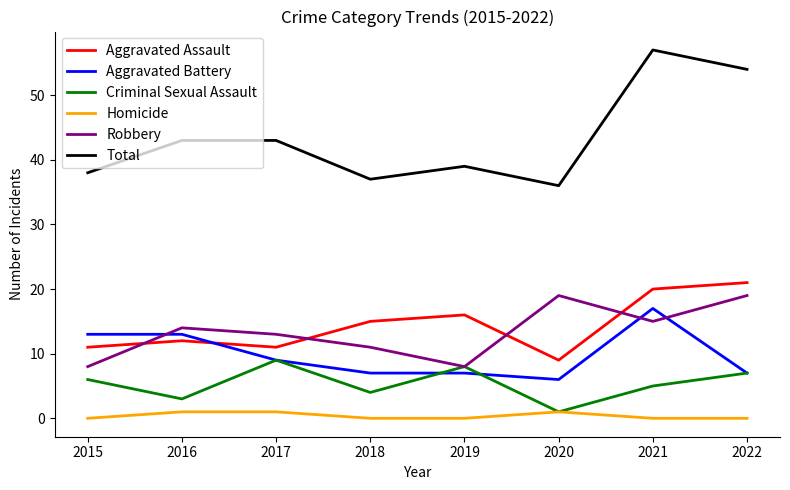

Between 2019 and 2022, which series saw the biggest shift?

Total